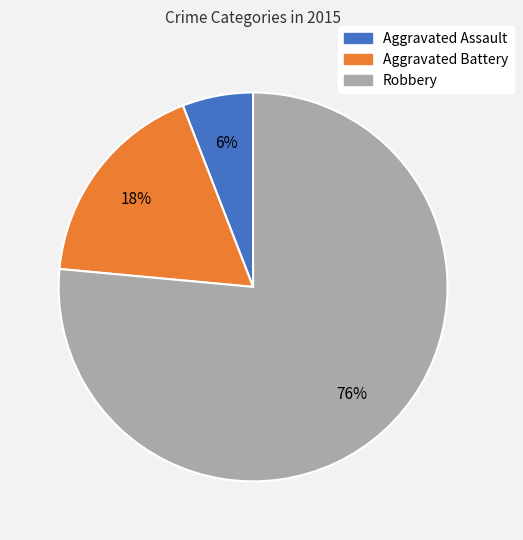

How many segments does this pie chart have?

3